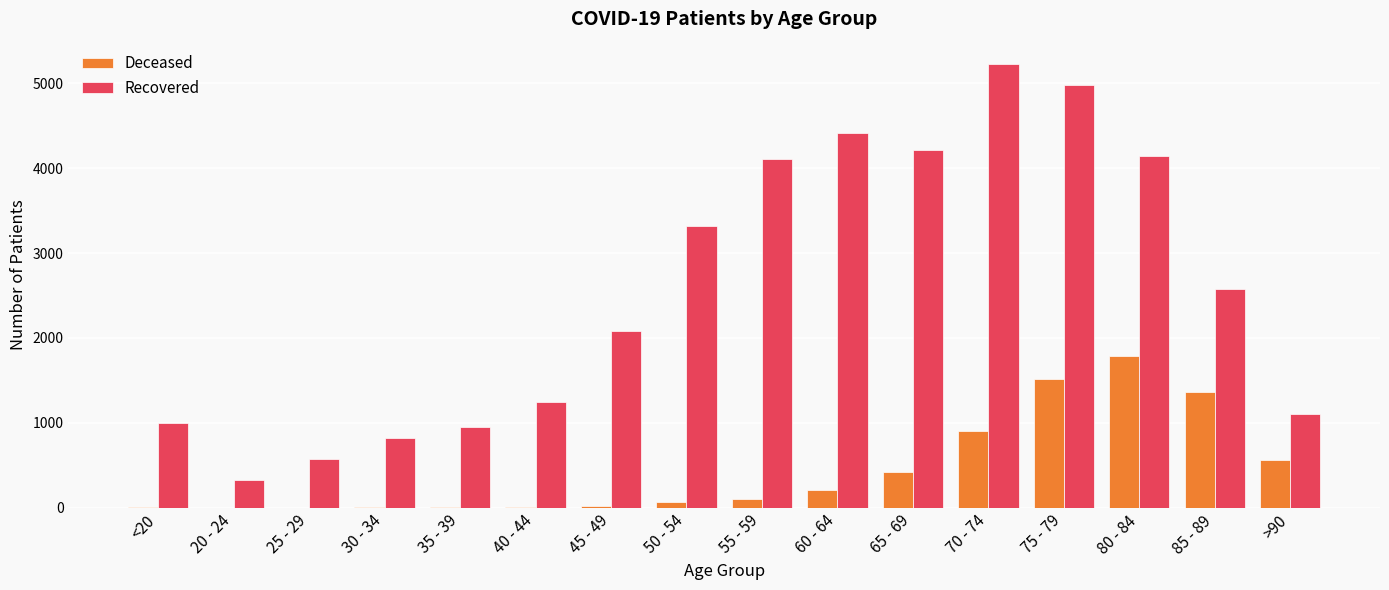

What is the greatest value displayed?

5229